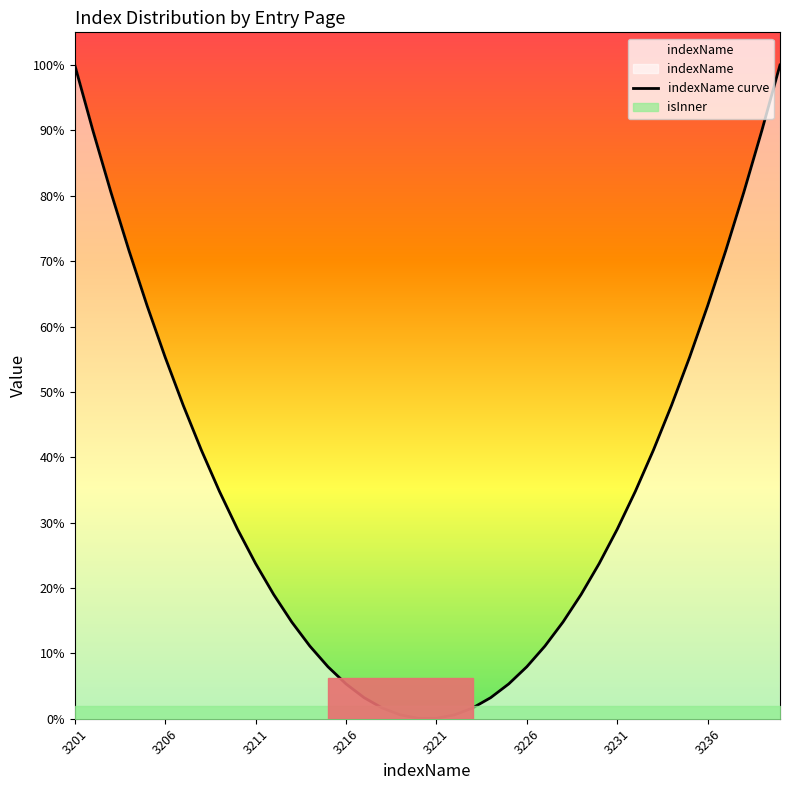

What is the greatest value displayed?

1.0